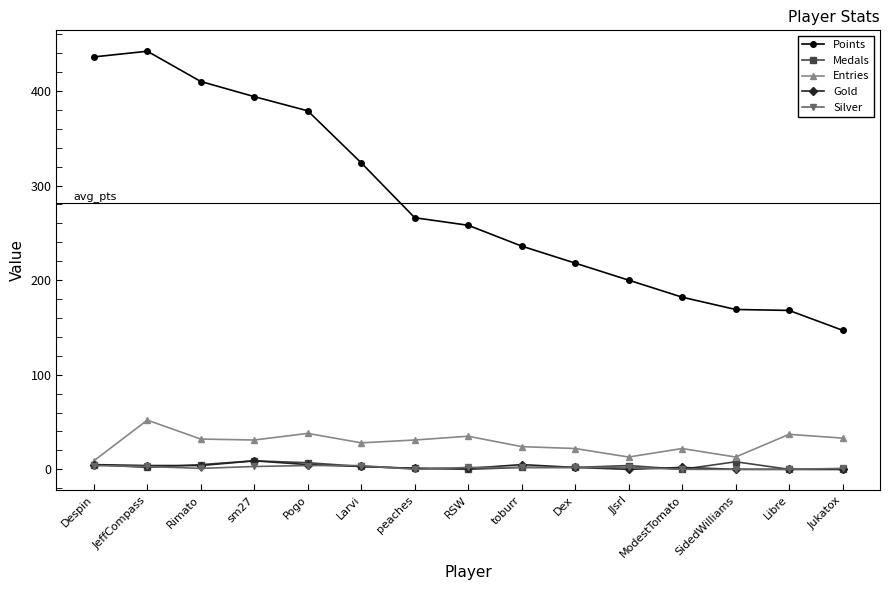

What position from the right is RSW?

8